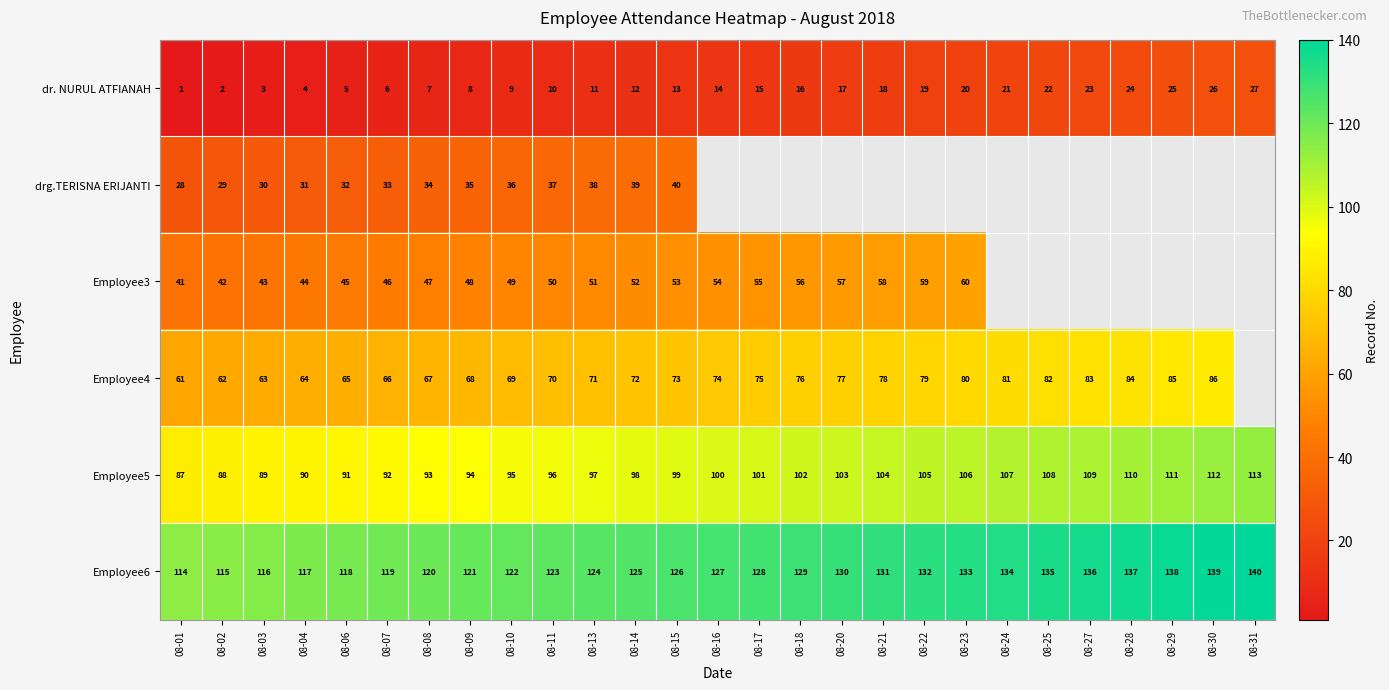

Is the value of Employee6 at 08-18 greater than the value of Employee5 at 08-03?

Yes